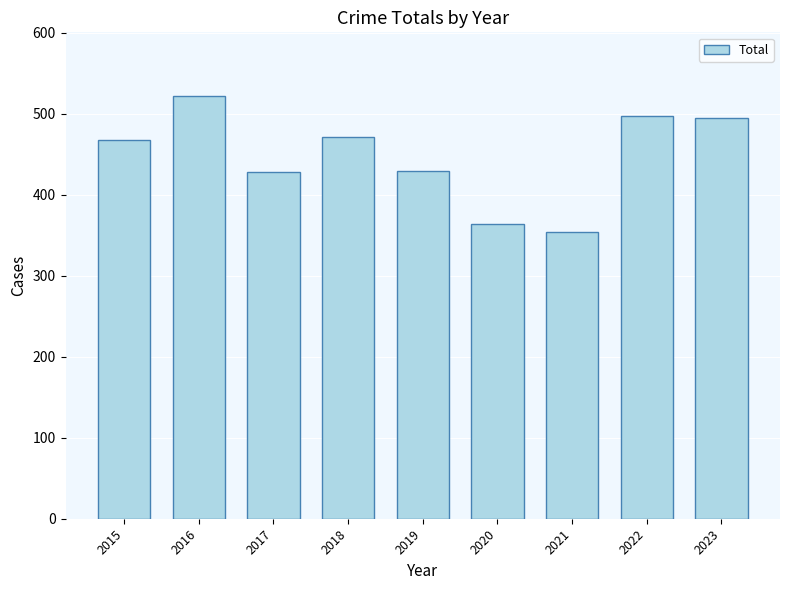

At which category does the chart reach its peak across all series?

2016